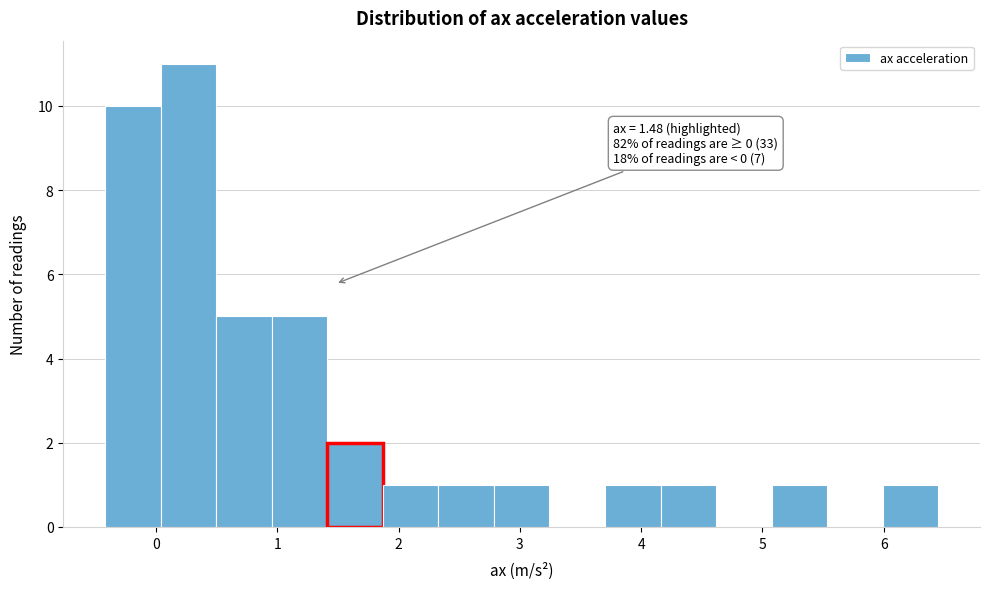

Over which range of the x-axis is the bar tallest?

0.0 to 0.5